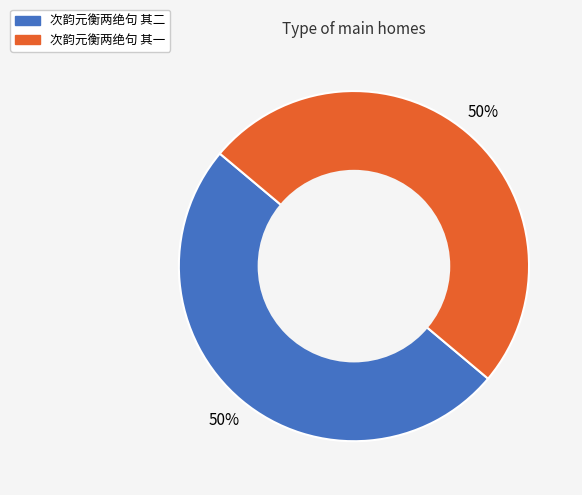

Is the sum of 次韵元衡两绝句 其二 and 次韵元衡两绝句 其一 greater than half?

Yes